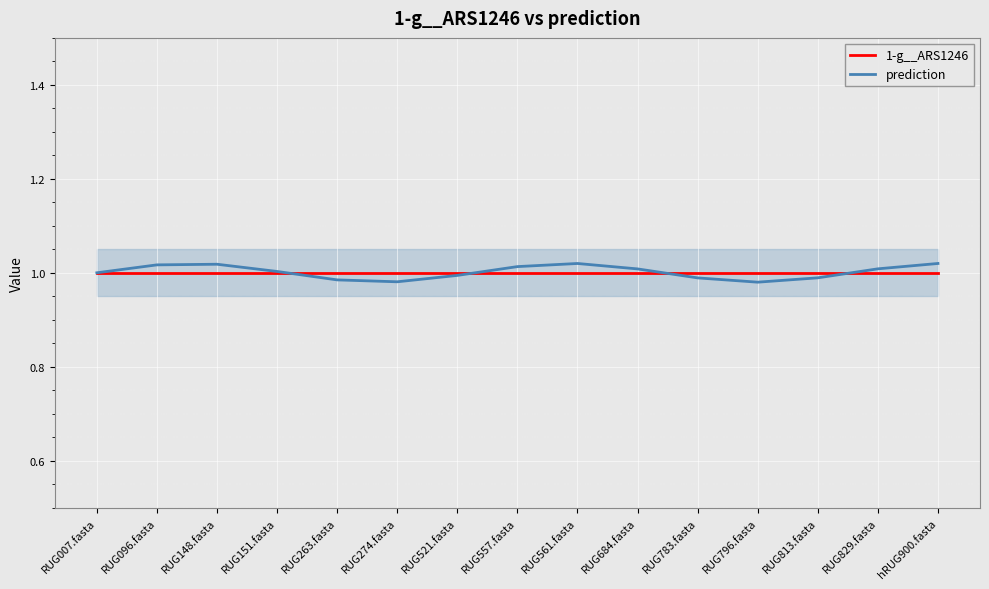

What is the total value across all series at RUG148.fasta?

2.0